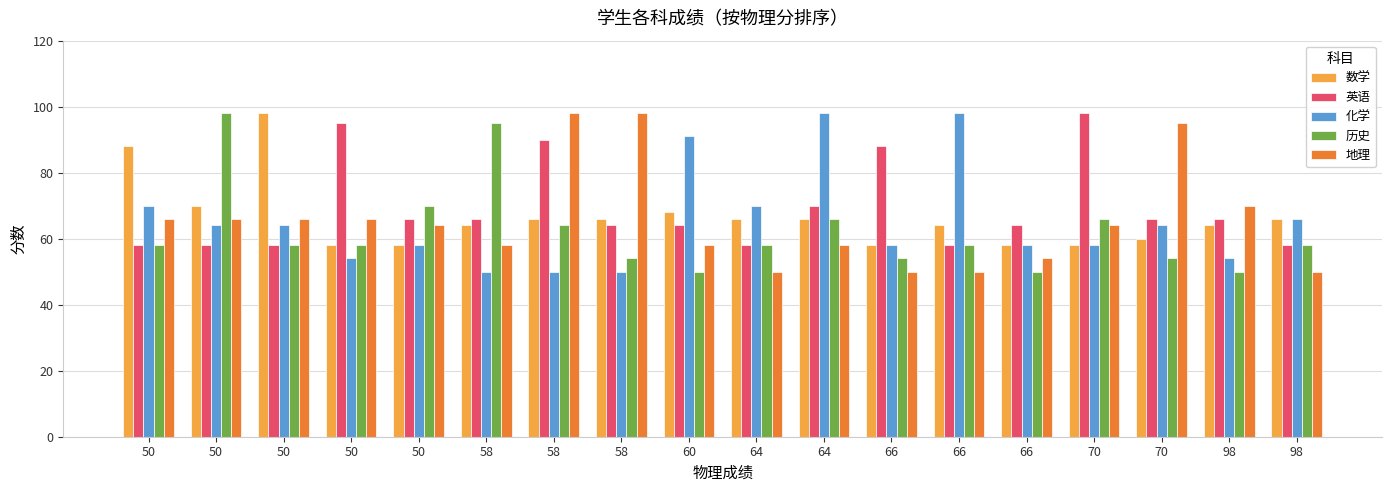

How many bars are there in each group?

5